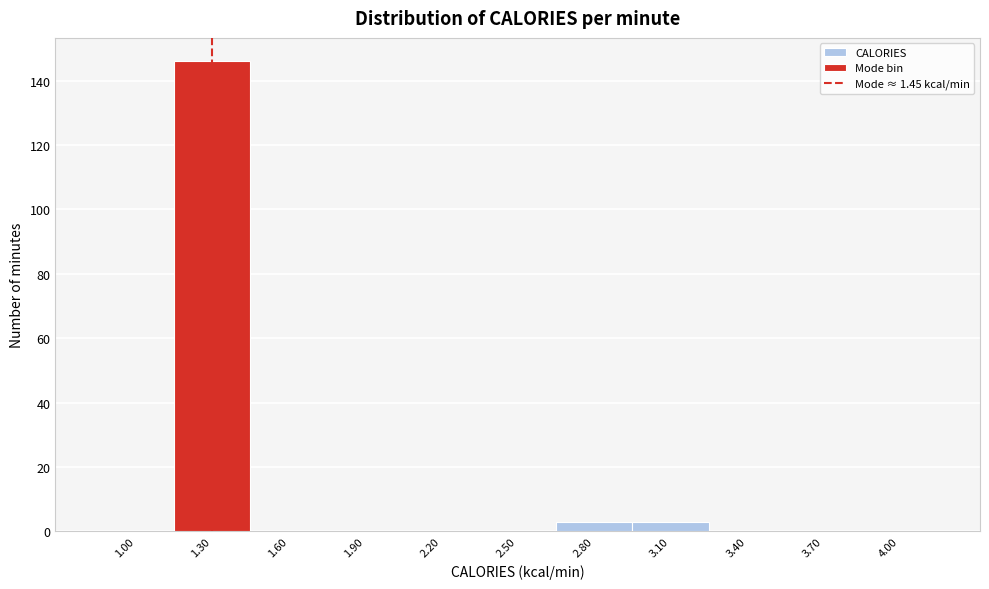

Reading left to right, what are all the values shown in this chart?

1.00=0	1.30=146	1.60=0	1.90=0	2.20=0	2.50=0	2.80=3	3.10=3	3.40=0	3.70=0	4.00=0